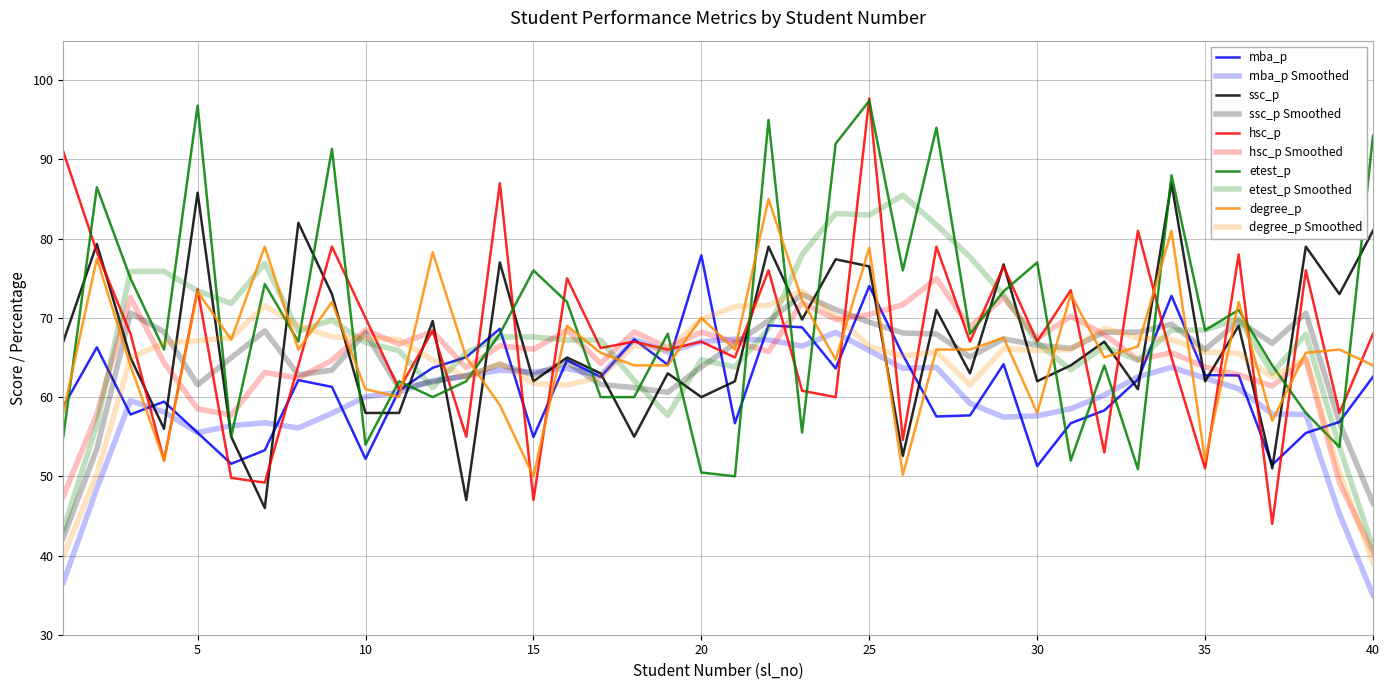

What is the value of the mba_p point at the 13th from the left?

65.0